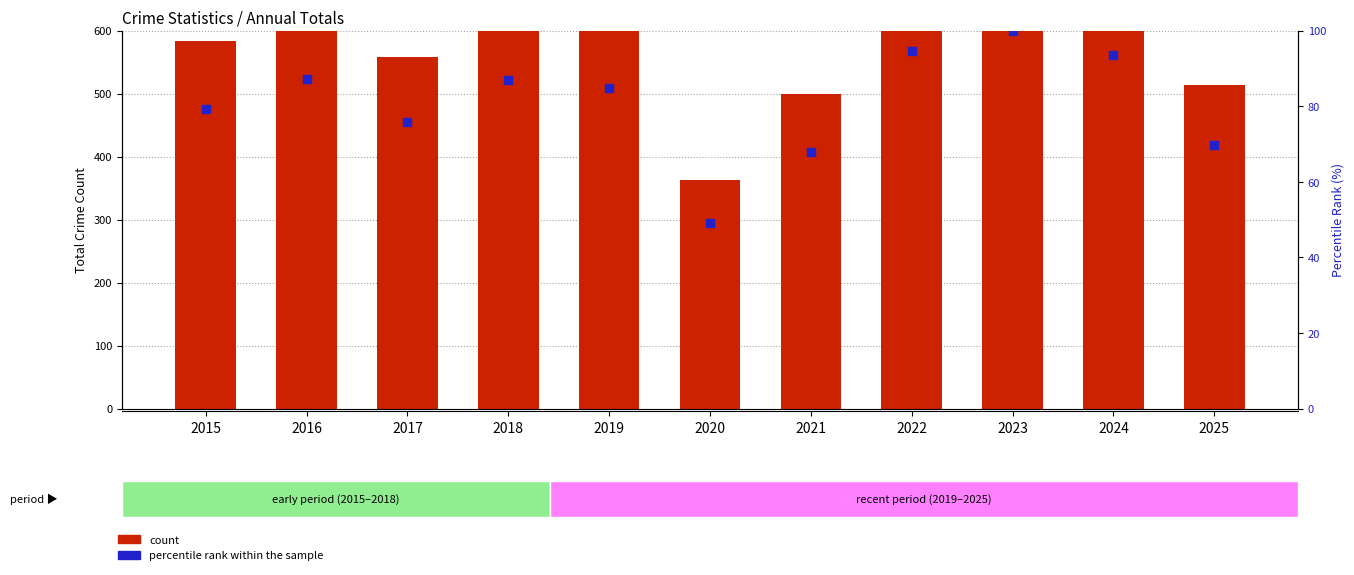

What are all the series names shown in the legend?

count, percentile rank within the sample